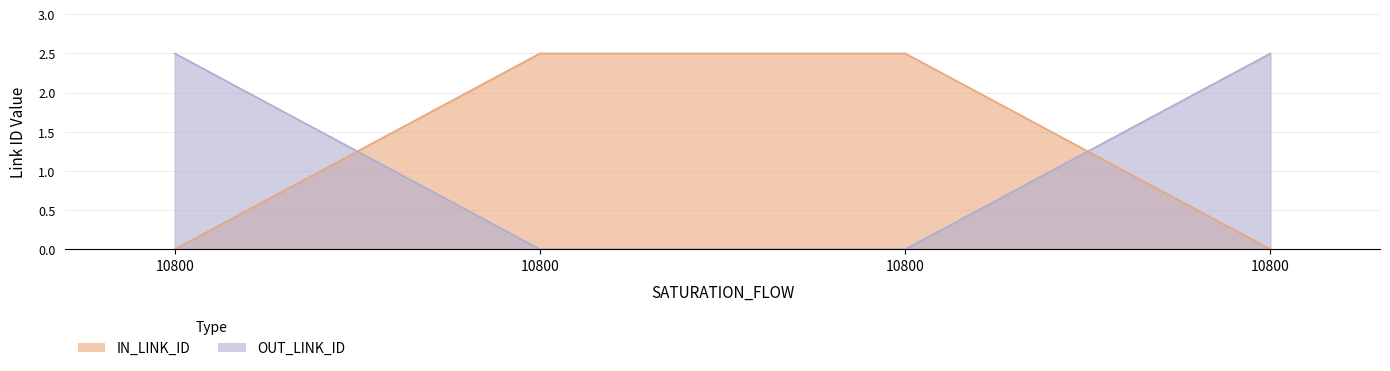

Reading left to right, transcribe all the data shown in this chart.

IN_LINK_ID: 10800=0.0	10800=2.5	10800=2.5	10800=0.0
OUT_LINK_ID: 10800=2.5	10800=0.0	10800=0.0	10800=2.5